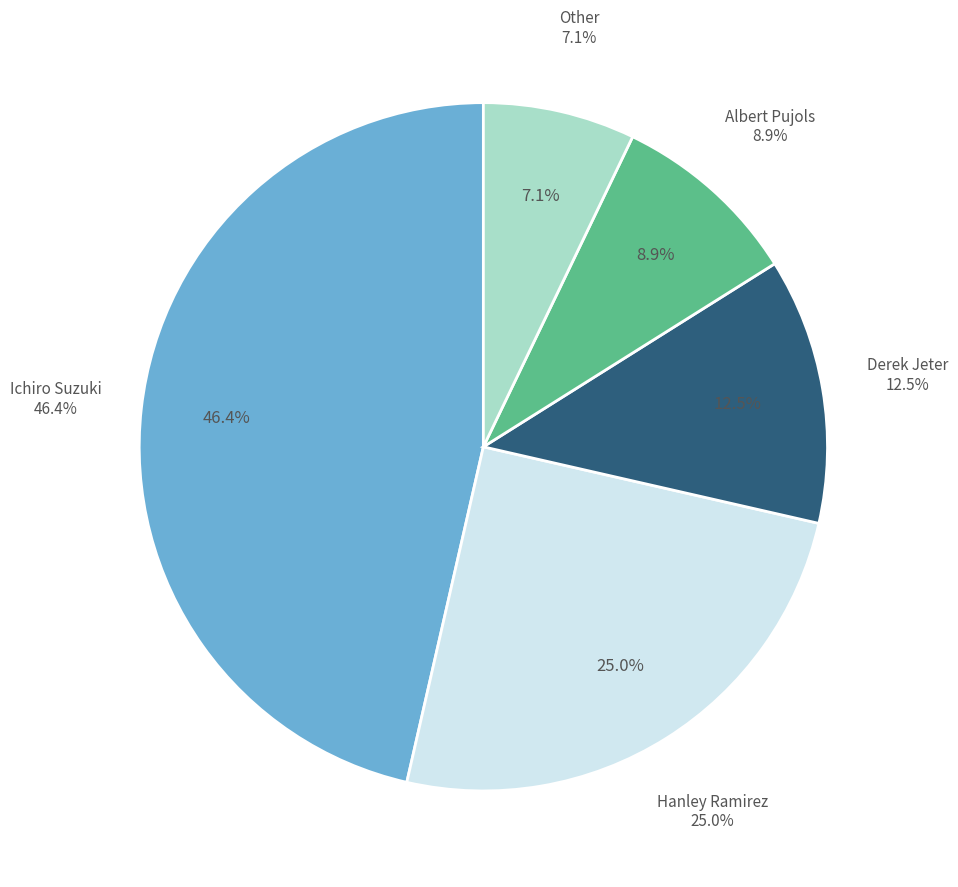

The Albert Pujols slice represents 9% of the pie. True or false?

True